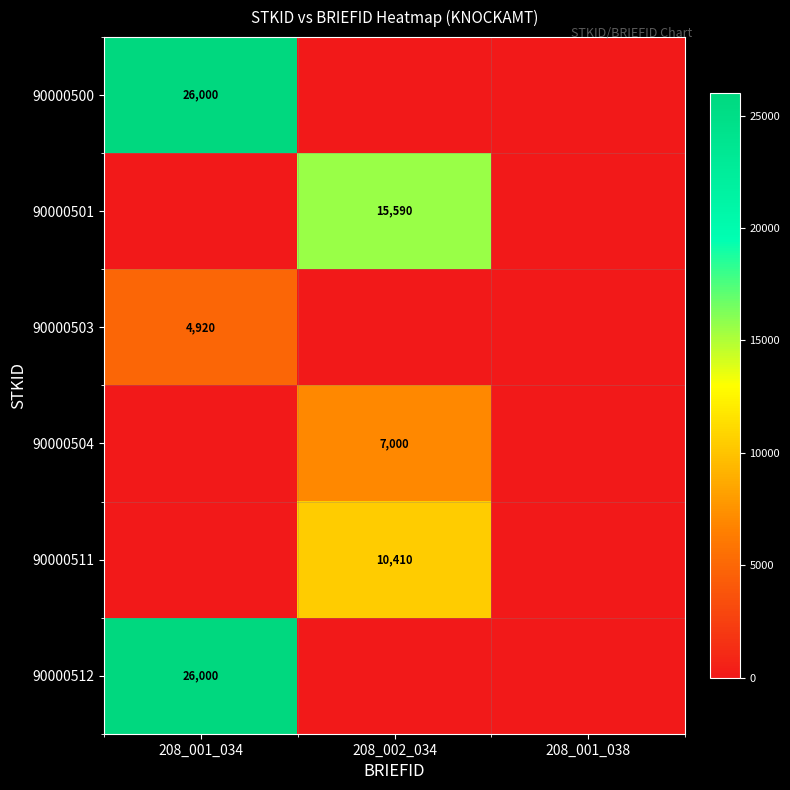

What is the spread (max minus min) of values at 208_002_034?

15590